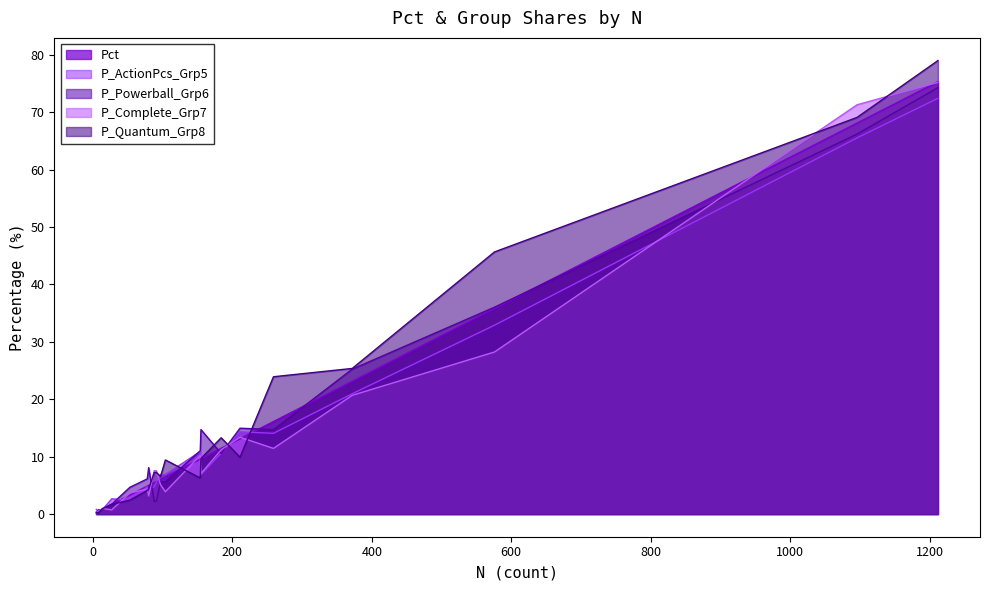

Which category has the highest value in the P_Powerball_Grp6 series?

1212